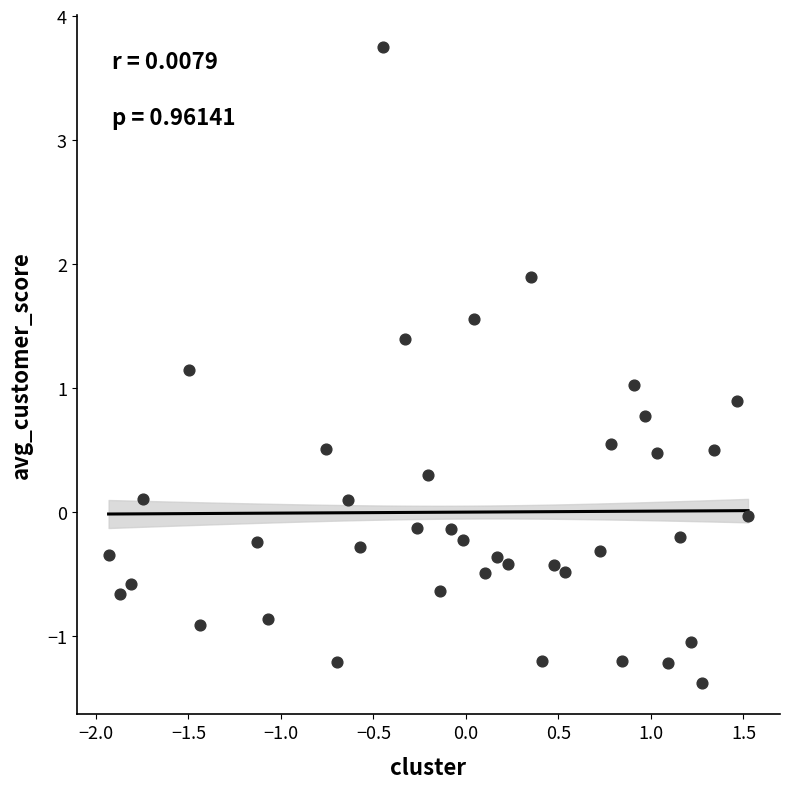

What is the range of Y values (max minus min)?

5.1